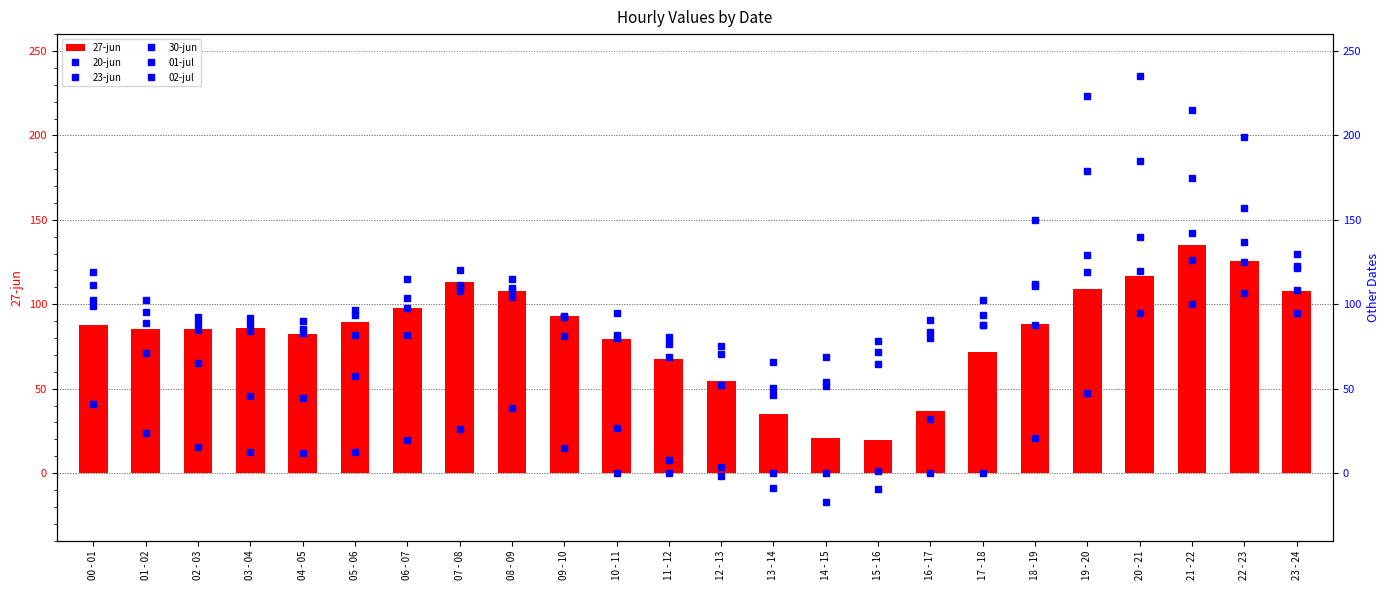

What is the difference between the 23-jun values at 07 - 08 and 15 - 16?

35.5